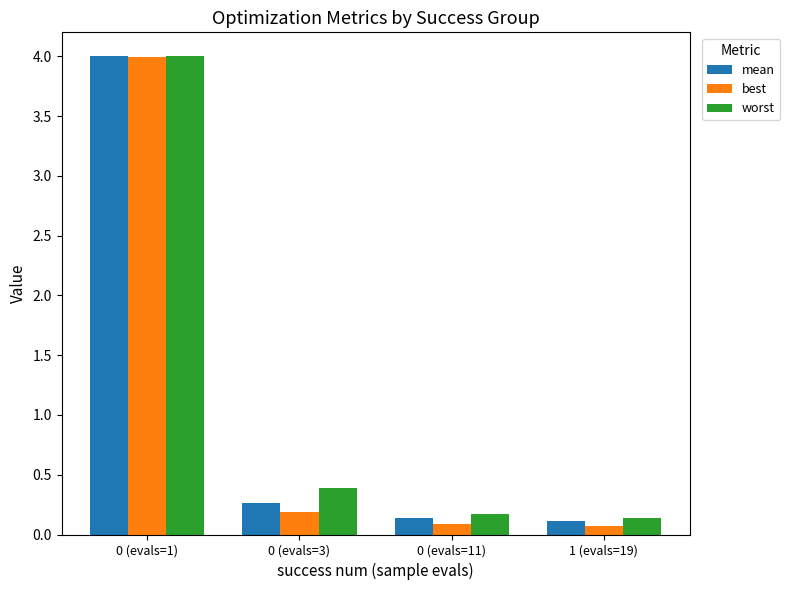

What is the total value across all series at 1 (evals=19)?

0.3